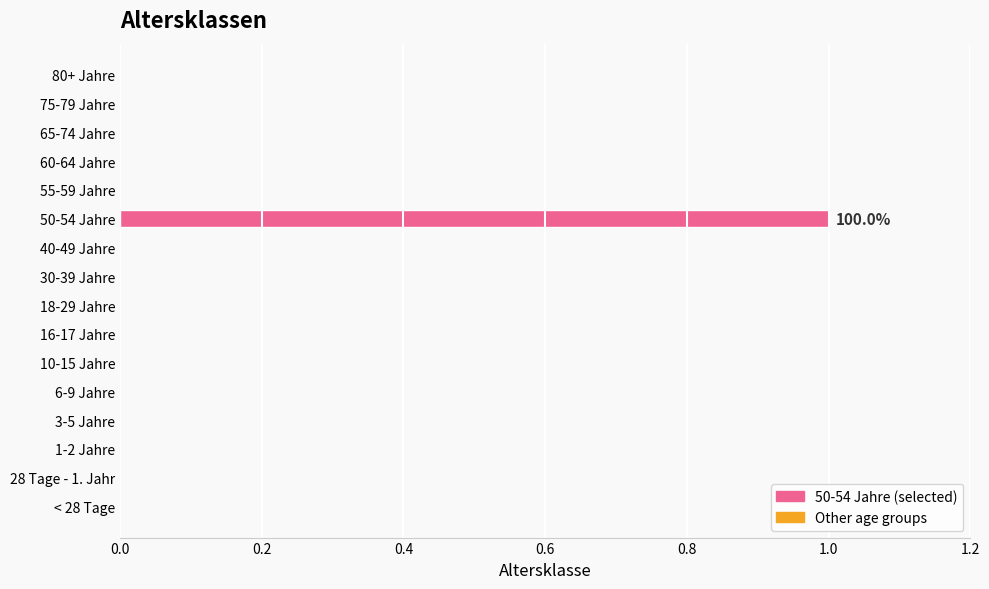

At which category does the chart reach its peak across all series?

50-54 Jahre